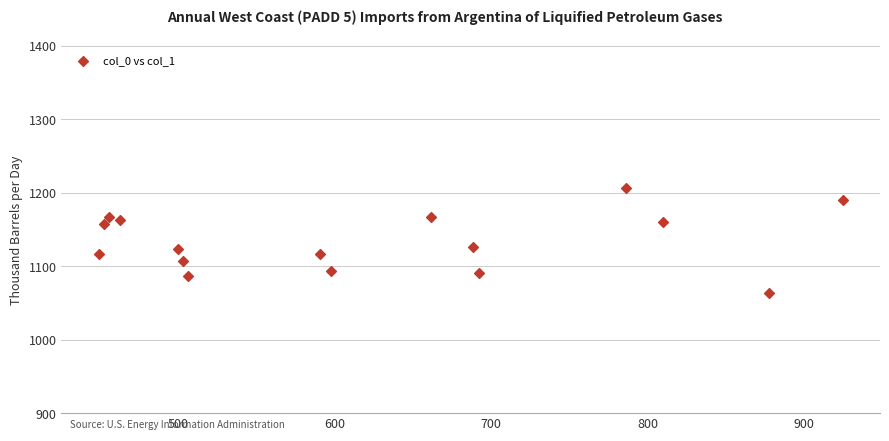

What is the range of Y values (max minus min)?

143.3